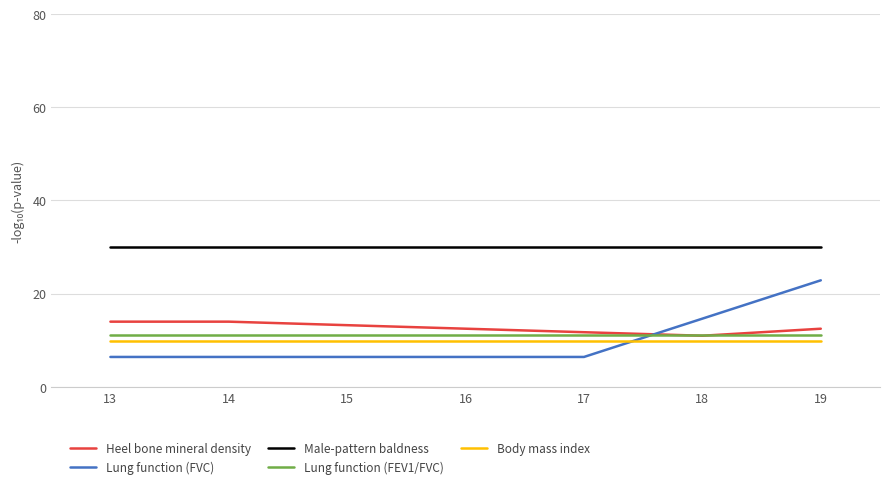

Reading right to left, list all the values displayed in this chart.

Heel bone mineral density: 12.5	11.0	11.7	12.5	13.2	14.0	14.0
Lung function (FVC): 22.8	14.6	6.4	6.4	6.4	6.4	6.4
Male-pattern baldness: 29.9	29.9	29.9	29.9	29.9	29.9	29.9
Lung function (FEV1/FVC): 11.0	11.0	11.0	11.0	11.0	11.0	11.0
Body mass index: 9.8	9.8	9.8	9.8	9.8	9.8	9.8